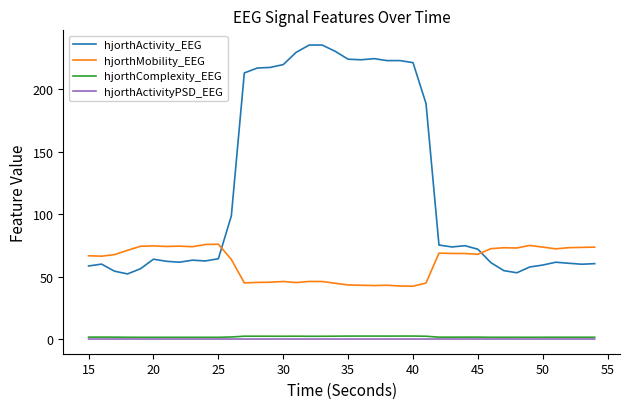

Which series has the largest range (max minus min)?

hjorthActivity_EEG